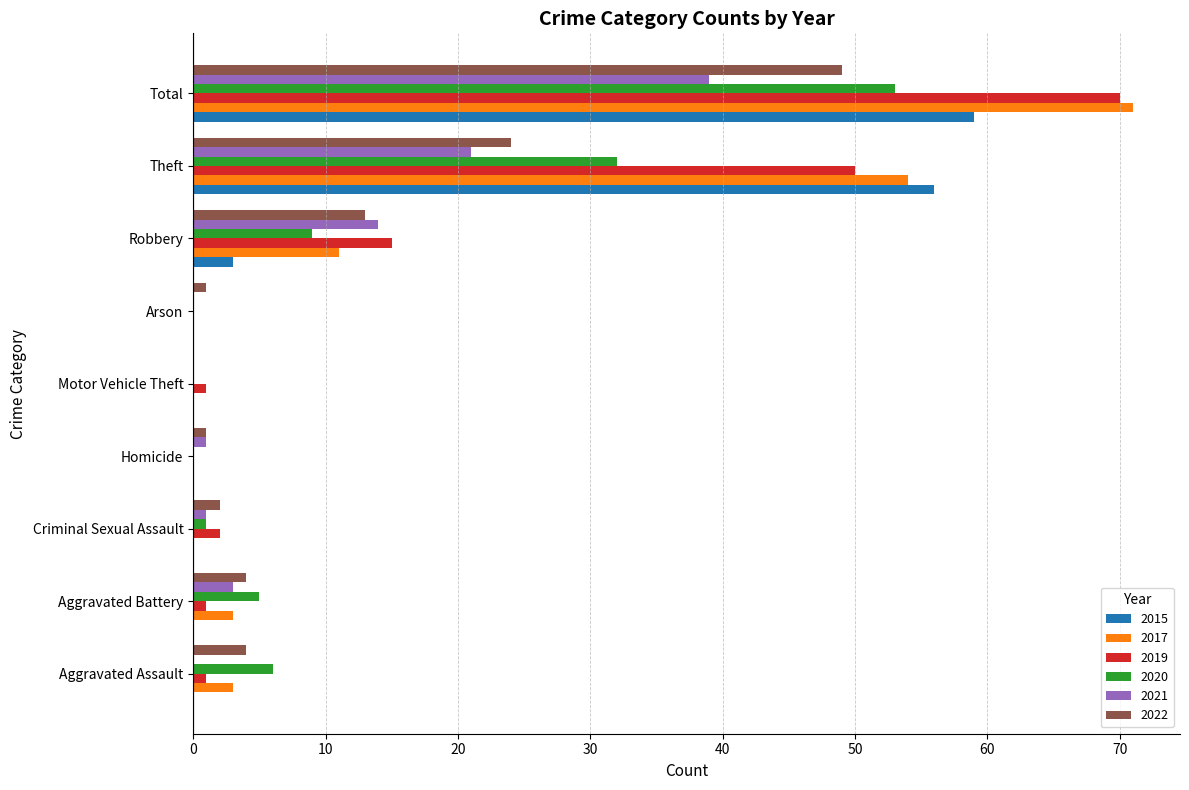

At which category is the sum across all series the highest?

Total